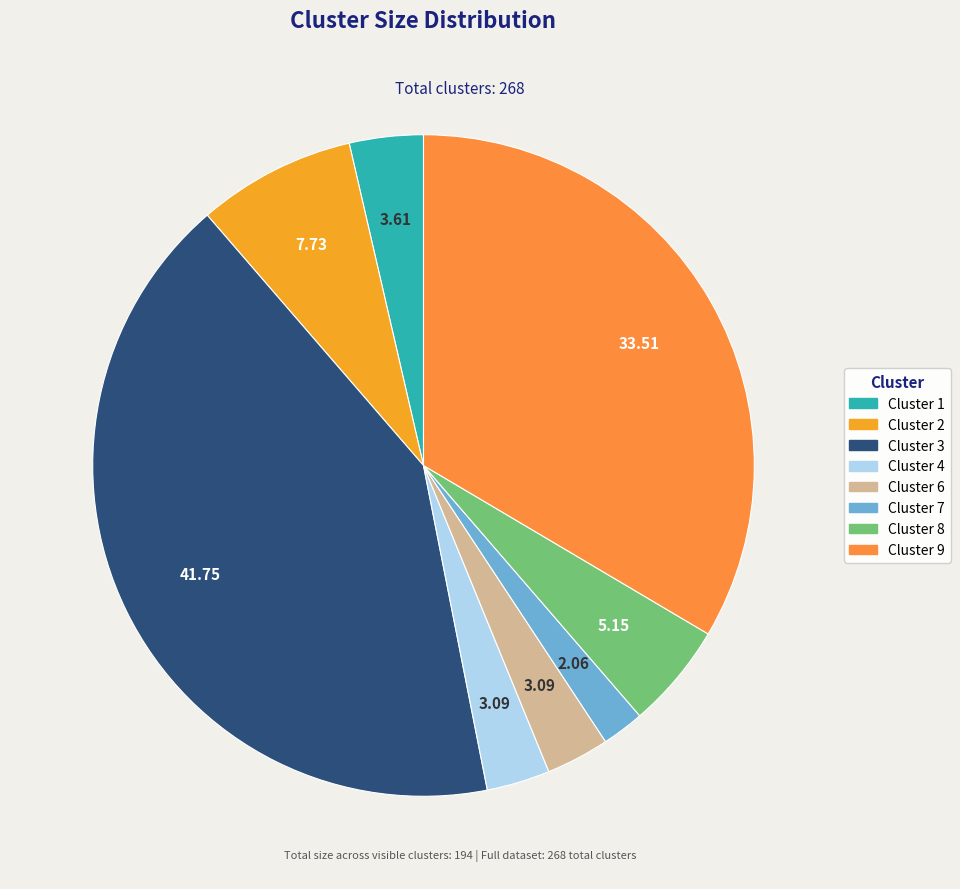

Approximately how many times larger is the value at Cluster 6 compared to Cluster 7?

1.5